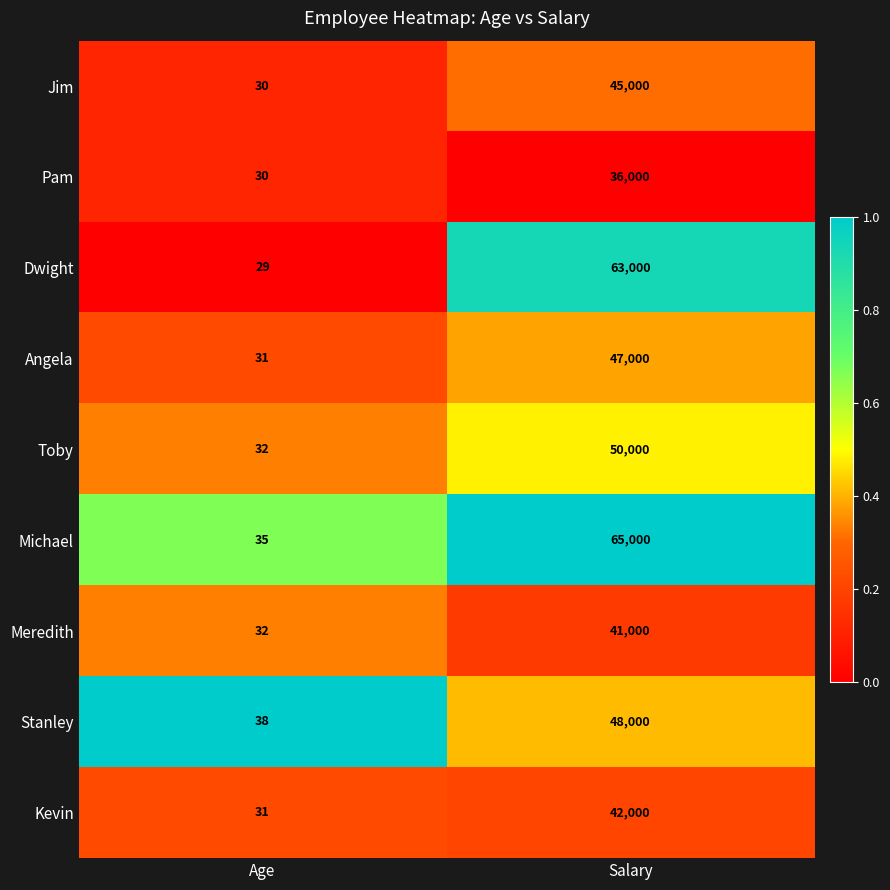

The value of Angela at Salary is 47000. True or false?

True